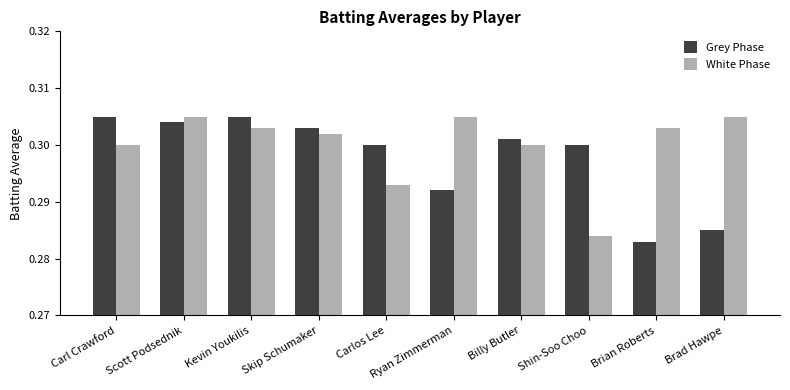

List the series in order of their overall mean, highest first.

White Phase, Grey Phase